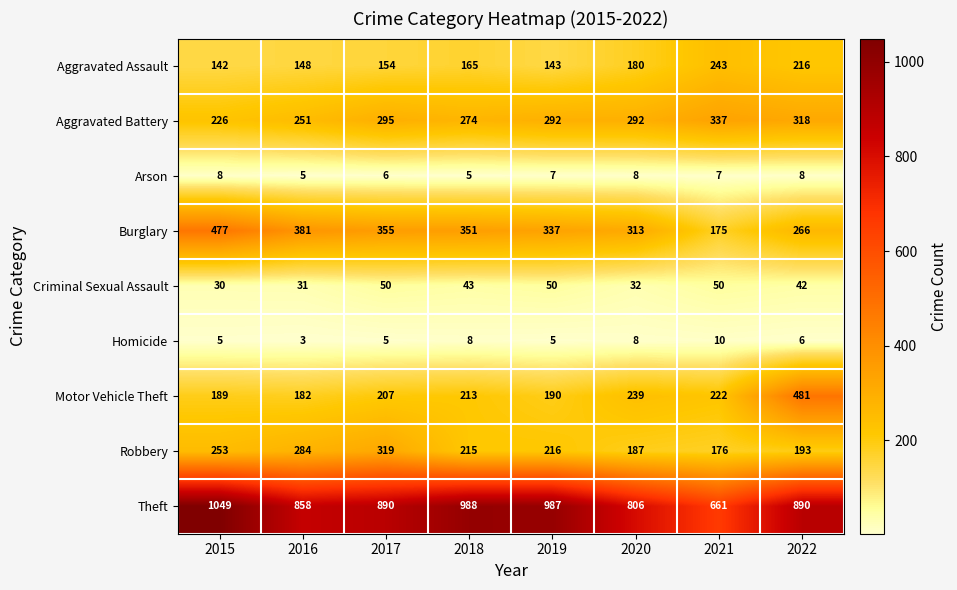

Read the Criminal Sexual Assault value at 2015, to the nearest 10.

30